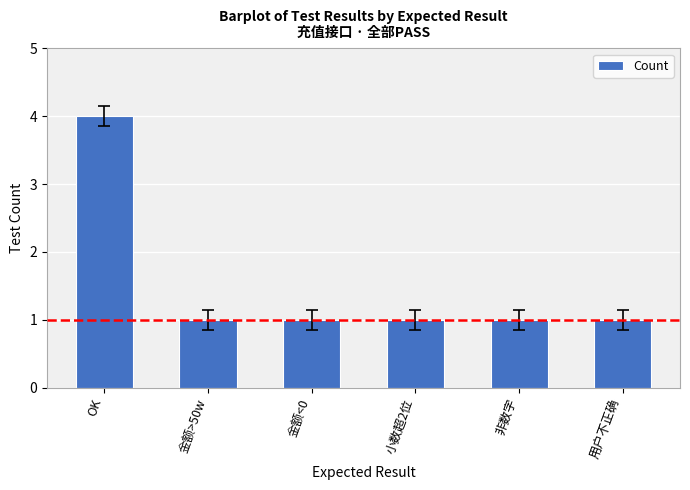

What is the difference between the maximum and second lowest values?

3